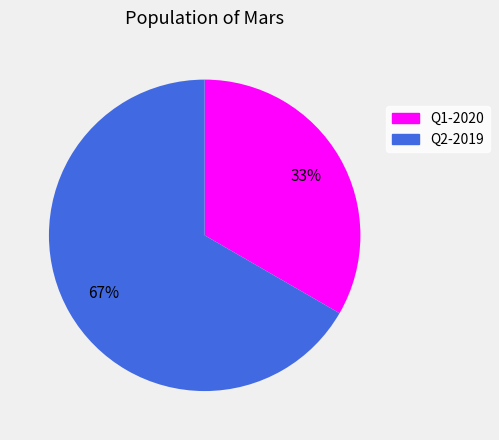

Is the sum of Q1-2020 and Q2-2019 greater than half?

Yes